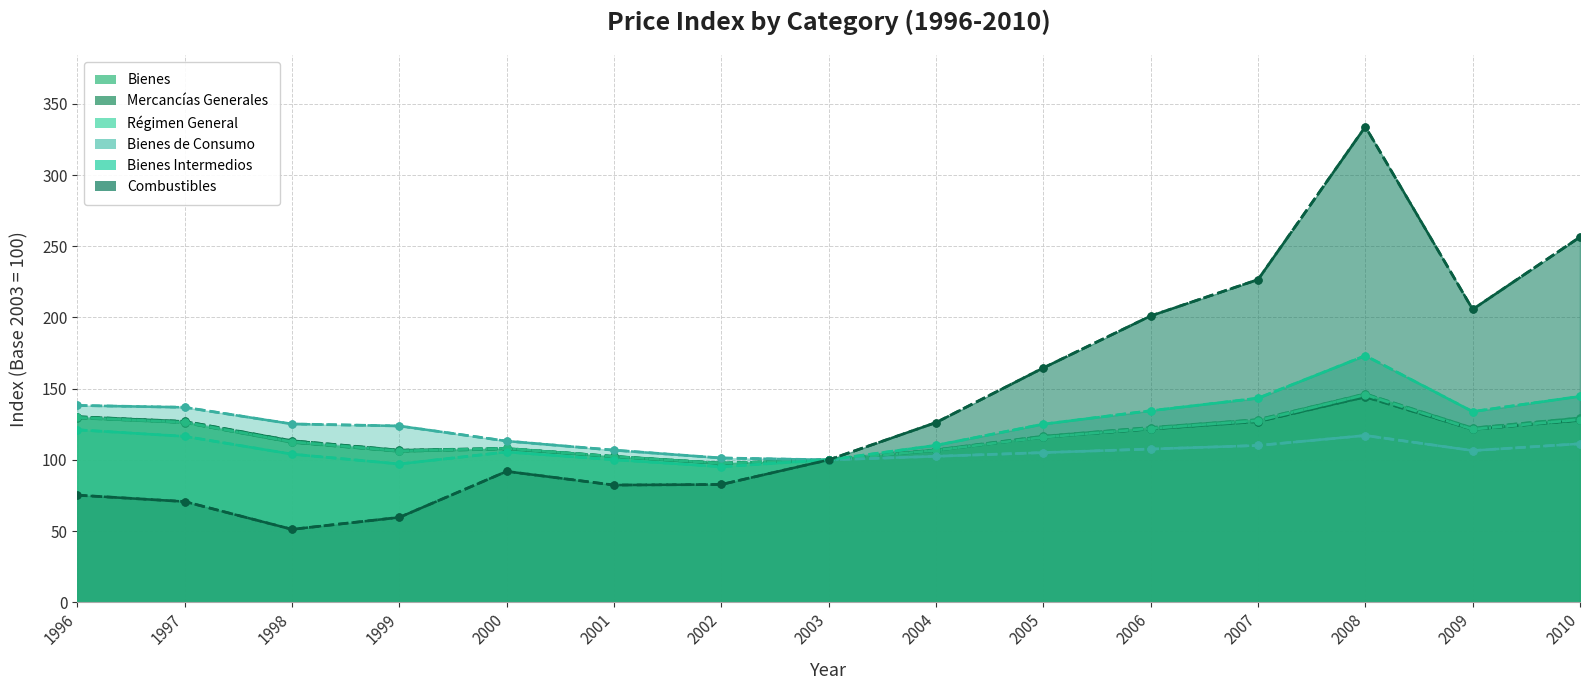

Read the Bienes de Consumo value at 2000.

113.2